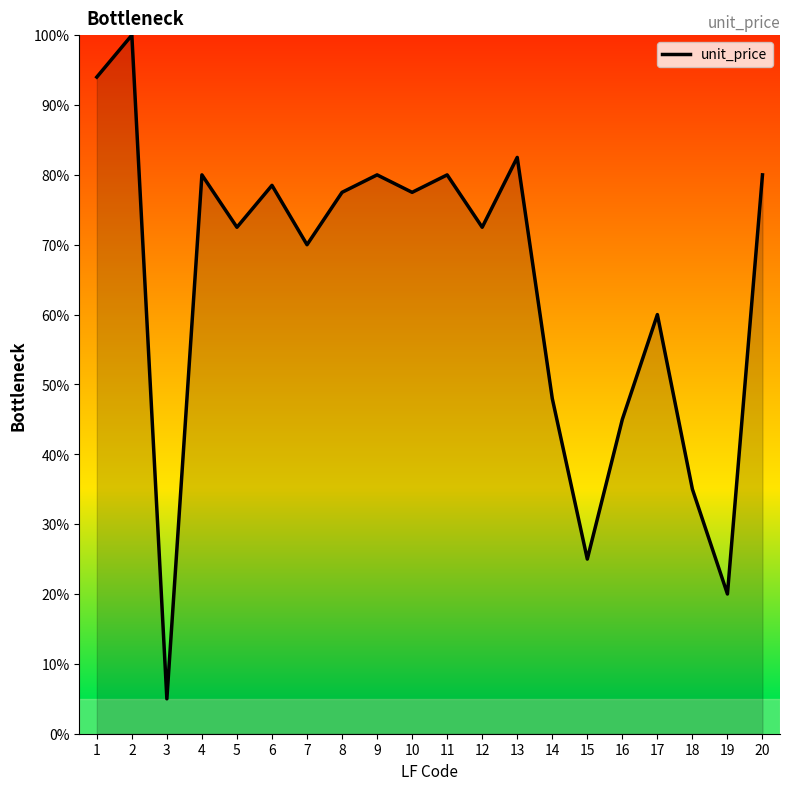

What is the smallest value displayed?

5.0